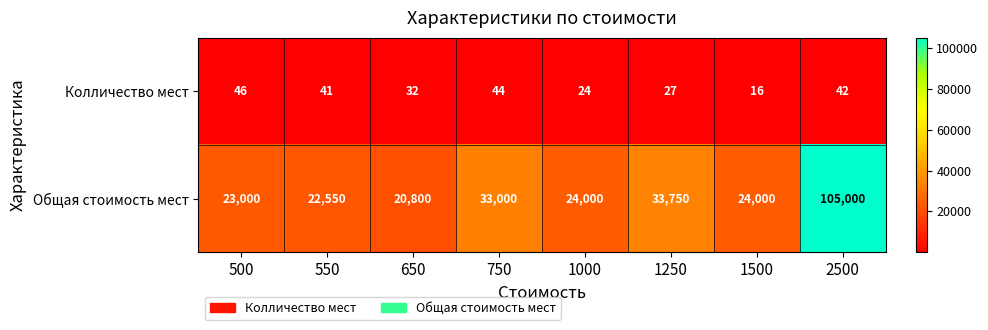

What is the total value across all series at 650?

20832